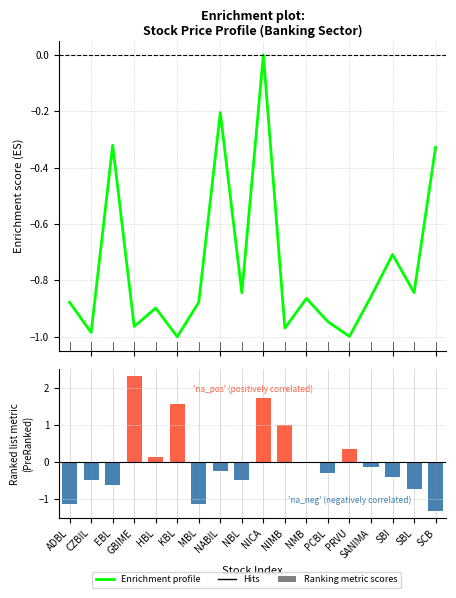

How many negative values does the Ranking metric scores series have?

12